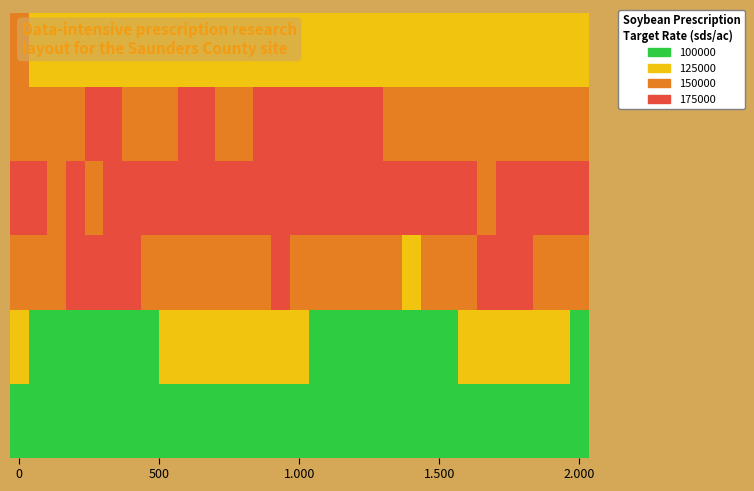

At which category is the sum across all series the highest?

21